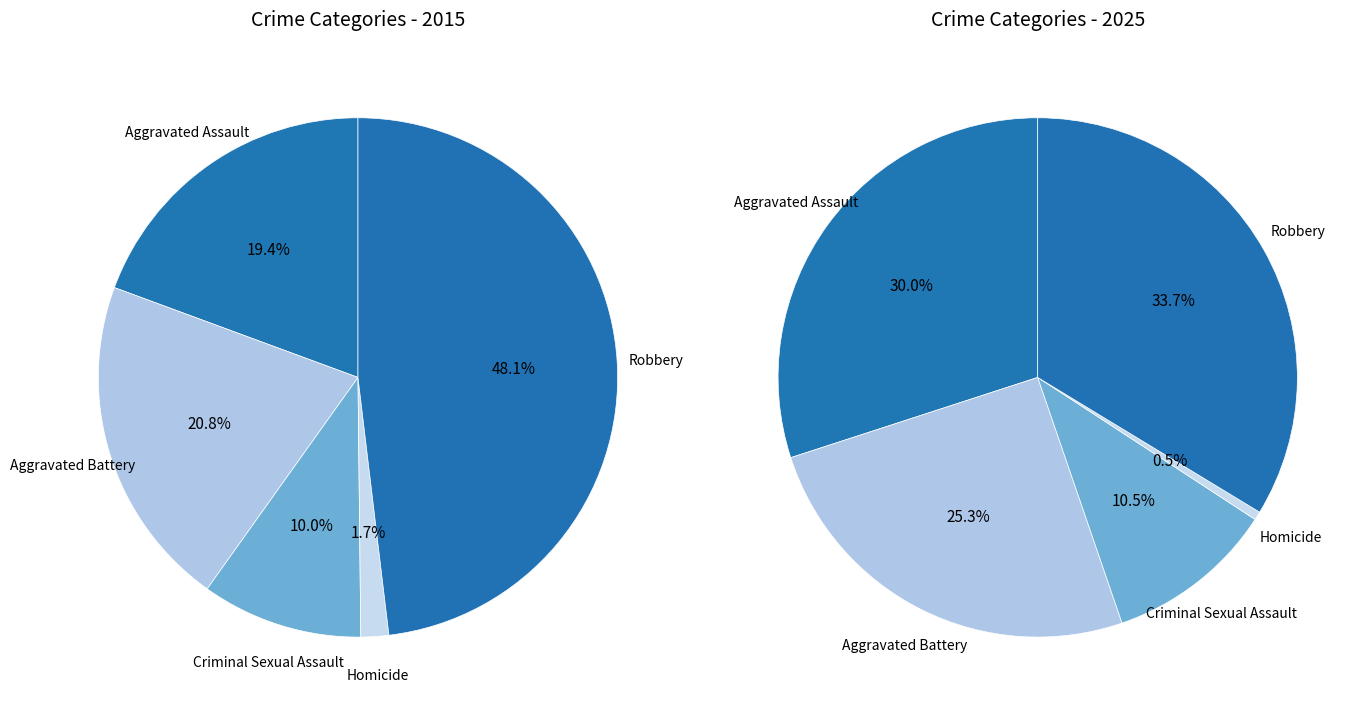

Does Aggravated Battery represent more than half of the total?

No